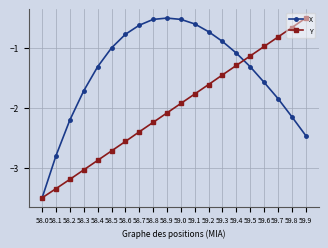

What are all the series names shown in the legend?

X, Y